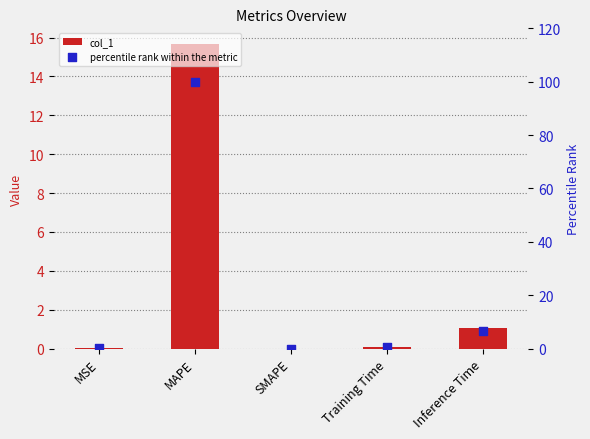

At which category is the sum across all series the highest?

MAPE